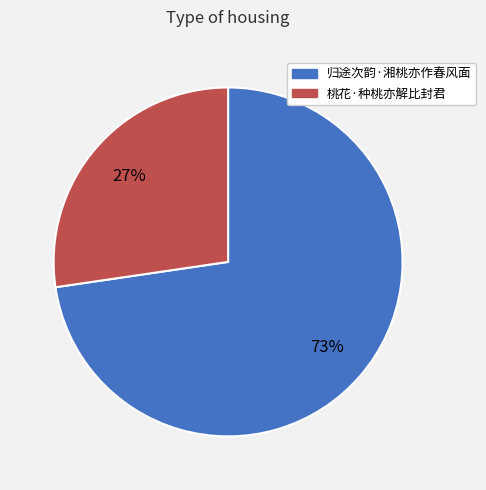

Is the sum of 桃花·种桃亦解比封君 and 归途次韵·湘桃亦作春风面 greater than half?

Yes